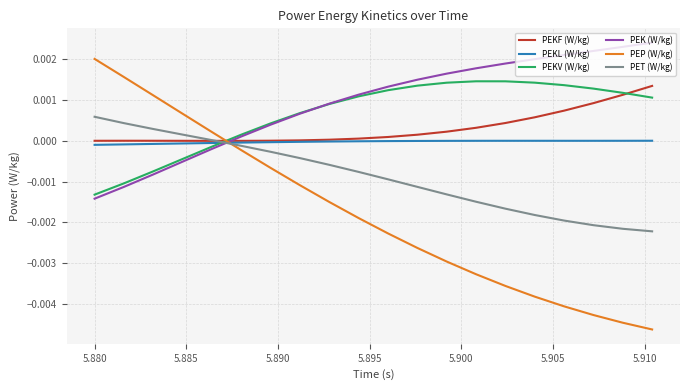

How many values in PEKV (W/kg) are below zero?

5